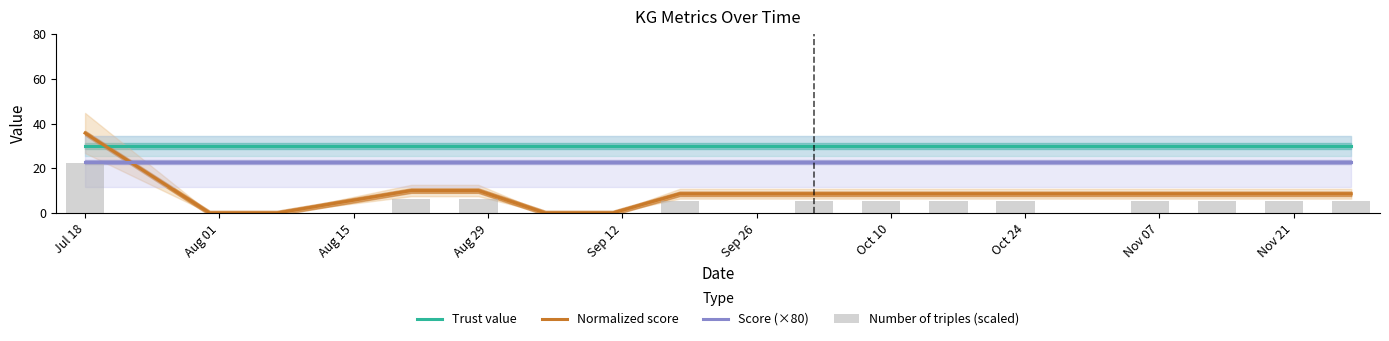

True or false: Score (×80) and Trust value intersect in this chart.

False